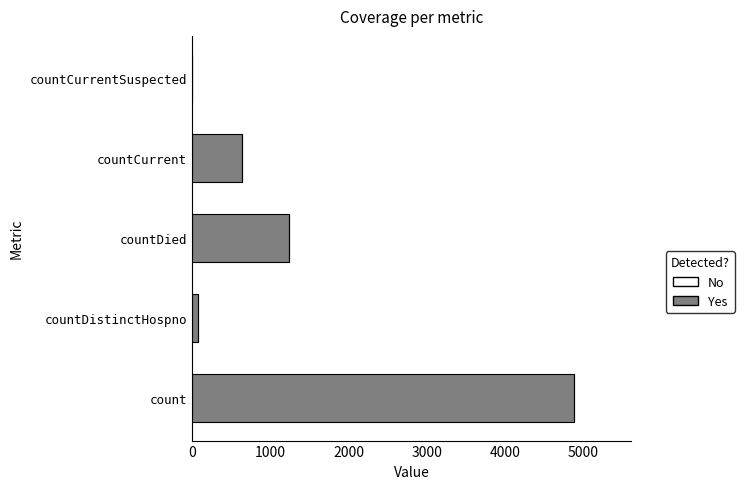

What is the greatest value displayed?

4880